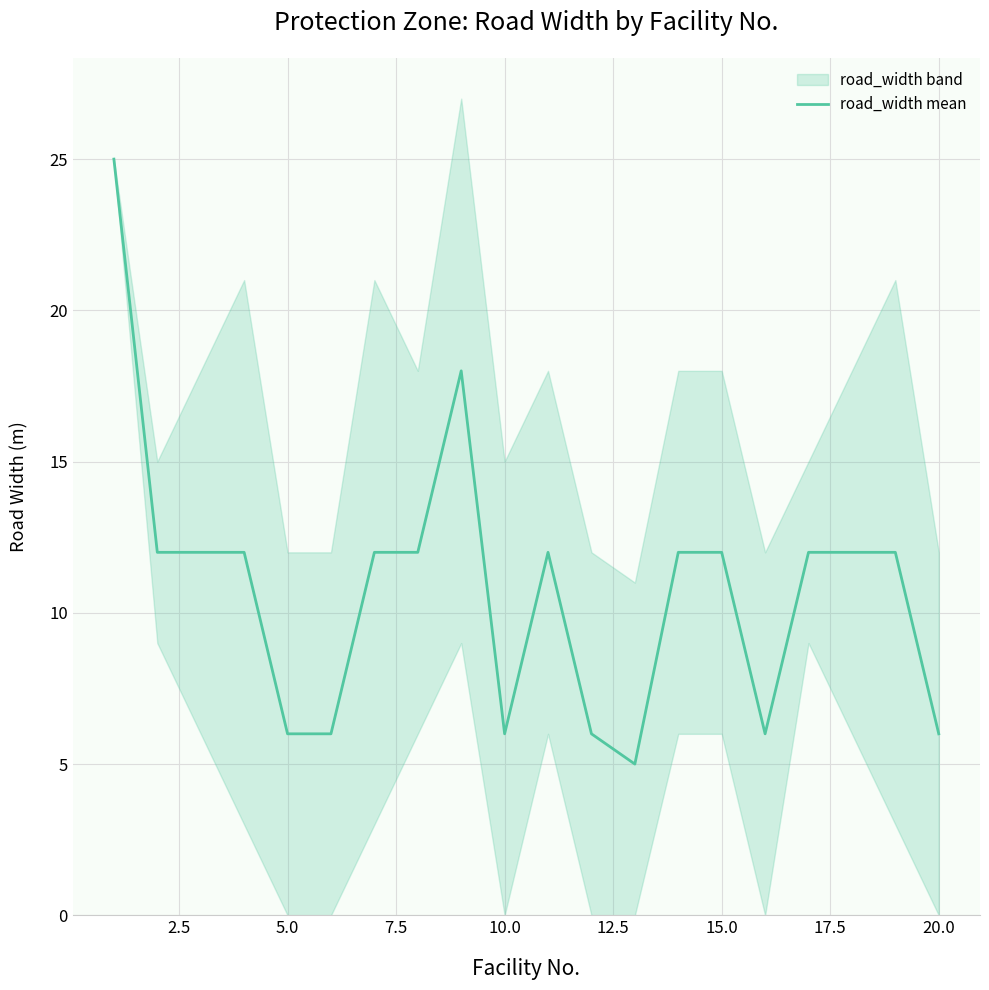

What is the sum of all values?

216